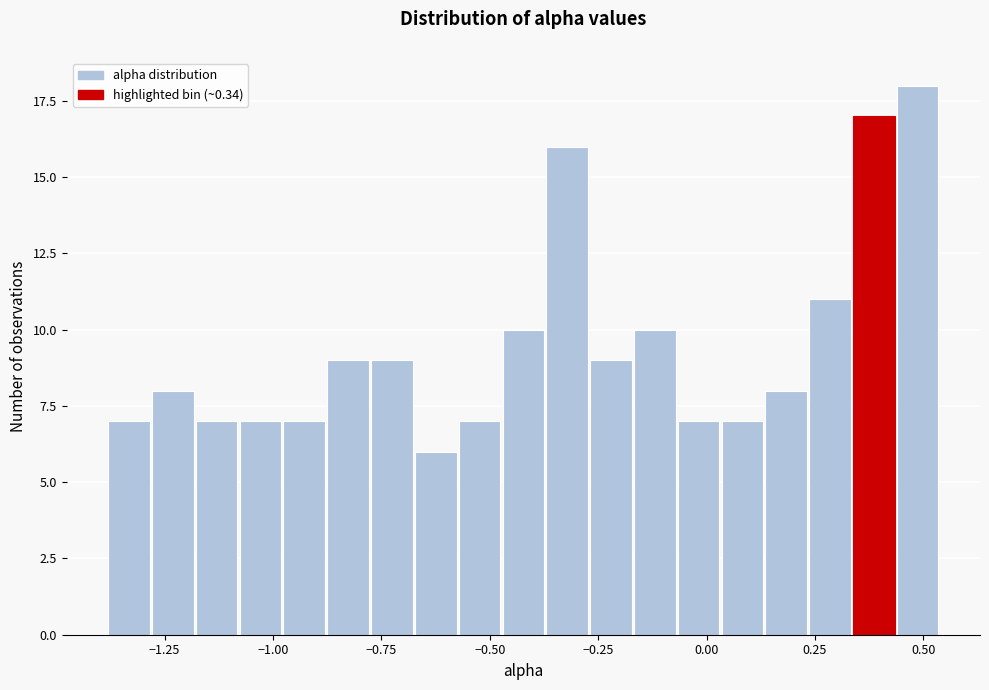

Around what value on the x-axis is the tallest bar? Give the approximate position of its centre, as read against the axis.

0.50